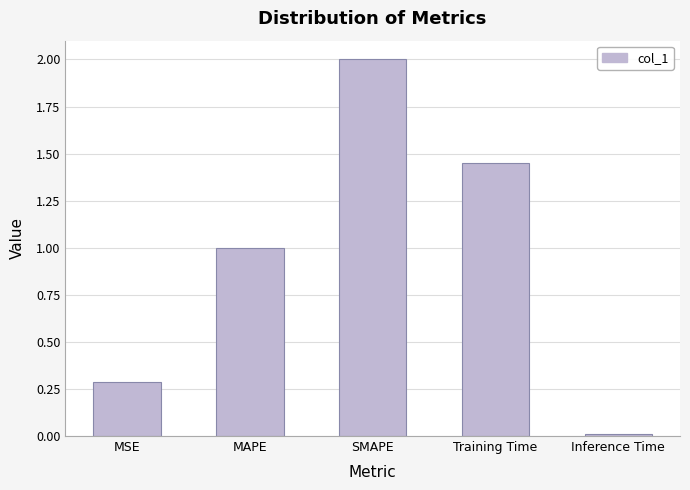

Rank the categories by value from highest to lowest.

SMAPE, Training Time, MAPE, MSE, Inference Time